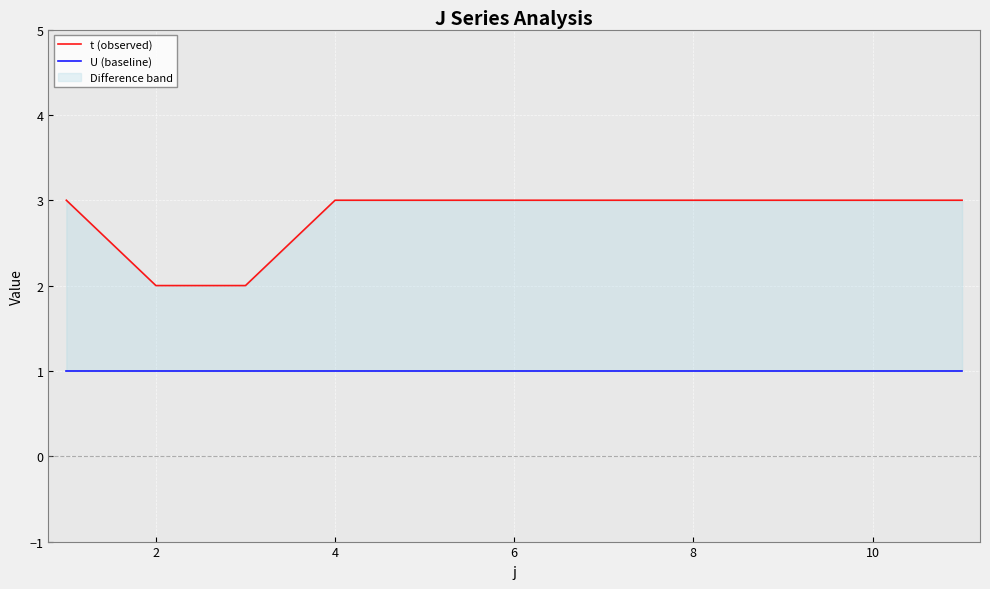

What is the label of the 10th point from the right?

2